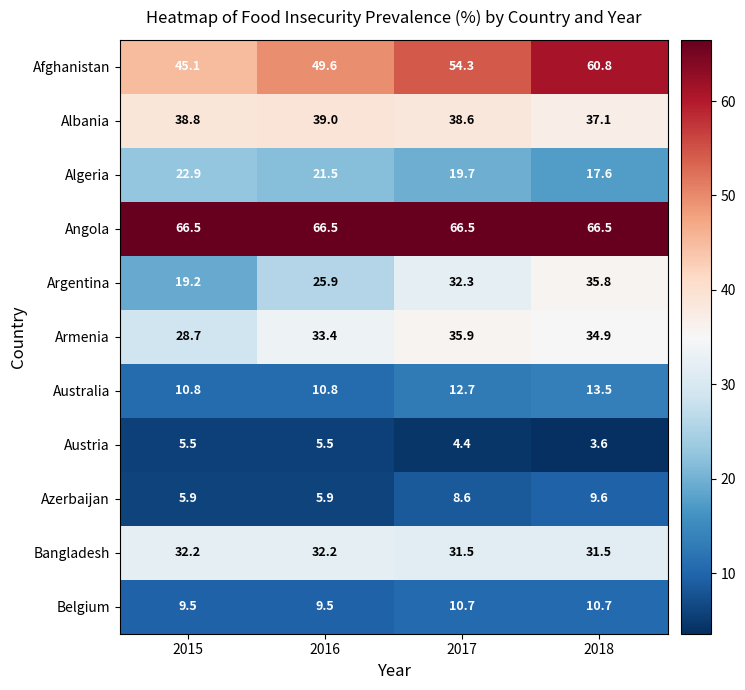

How many data points does each series have?

4